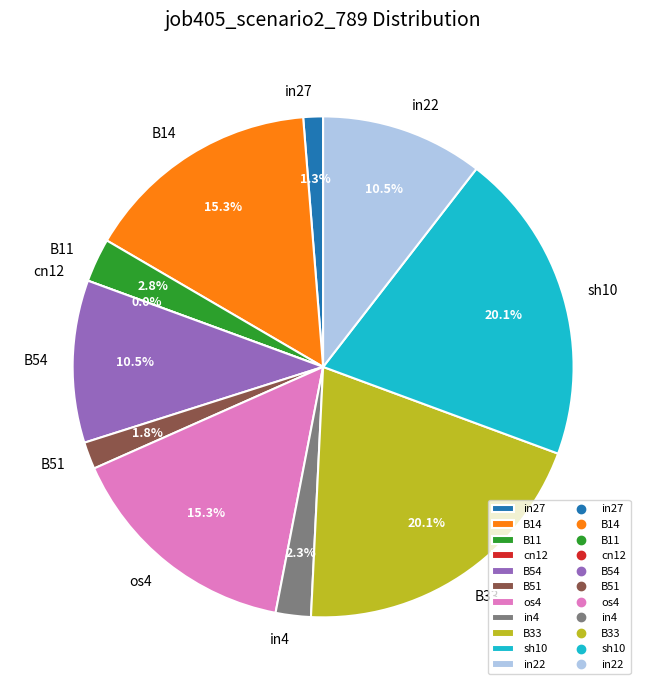

True or false: in4 accounts for 2% of the total.

True